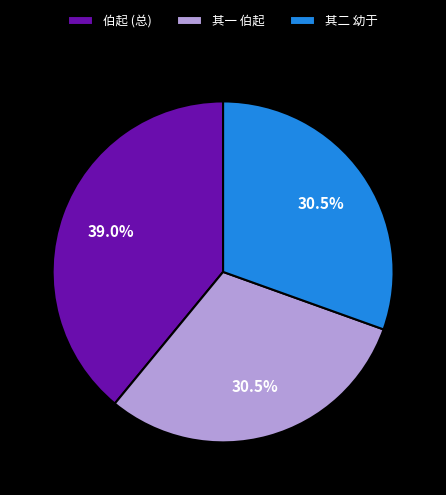

How many segments does this pie chart have?

3